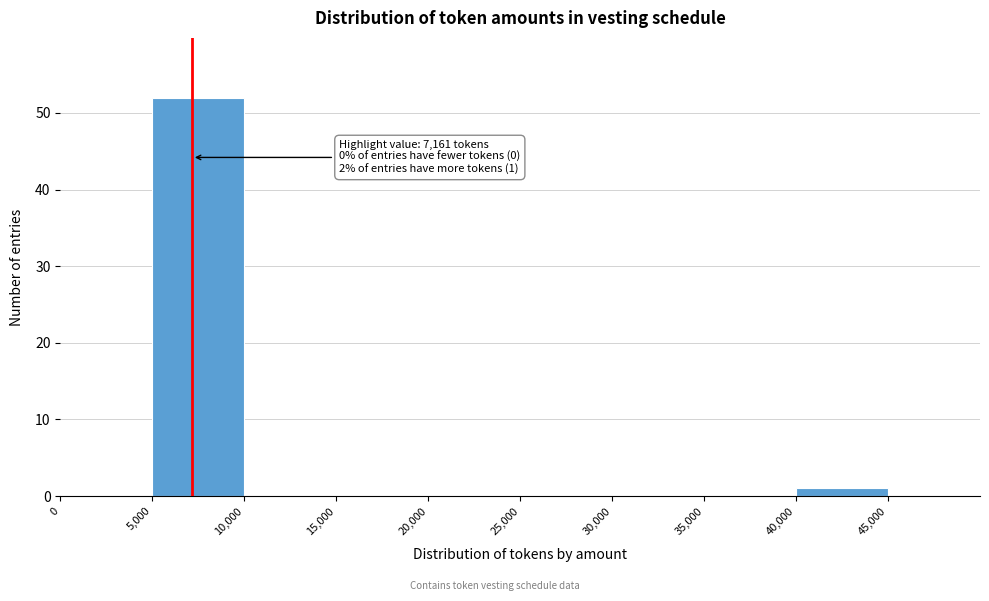

Over which range of the x-axis is the bar tallest?

5000 to 10000